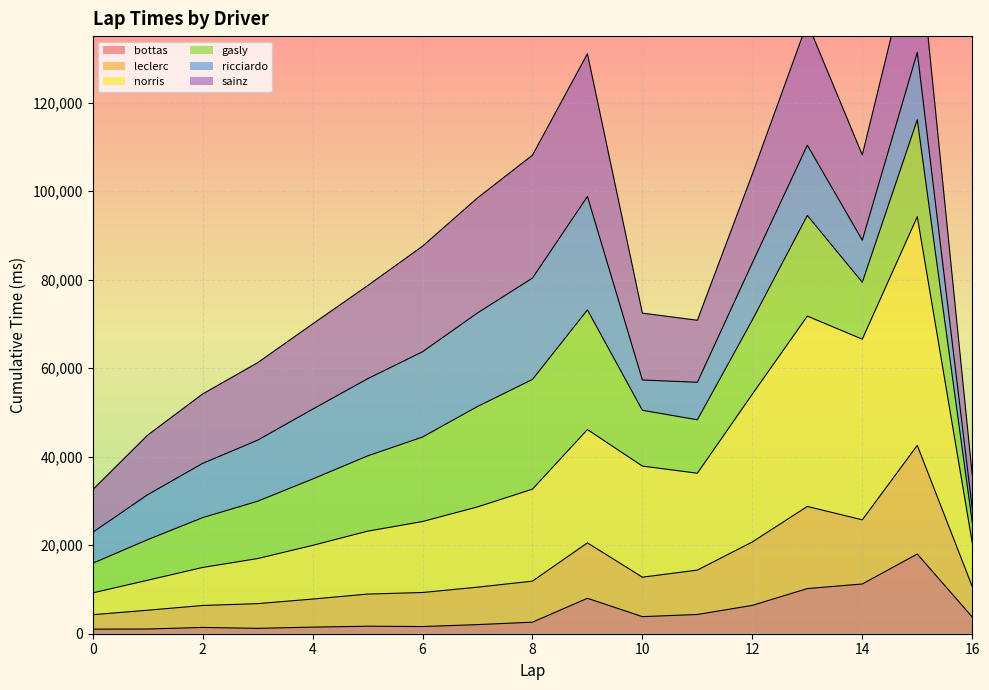

Which series has the largest total across all categories?

norris